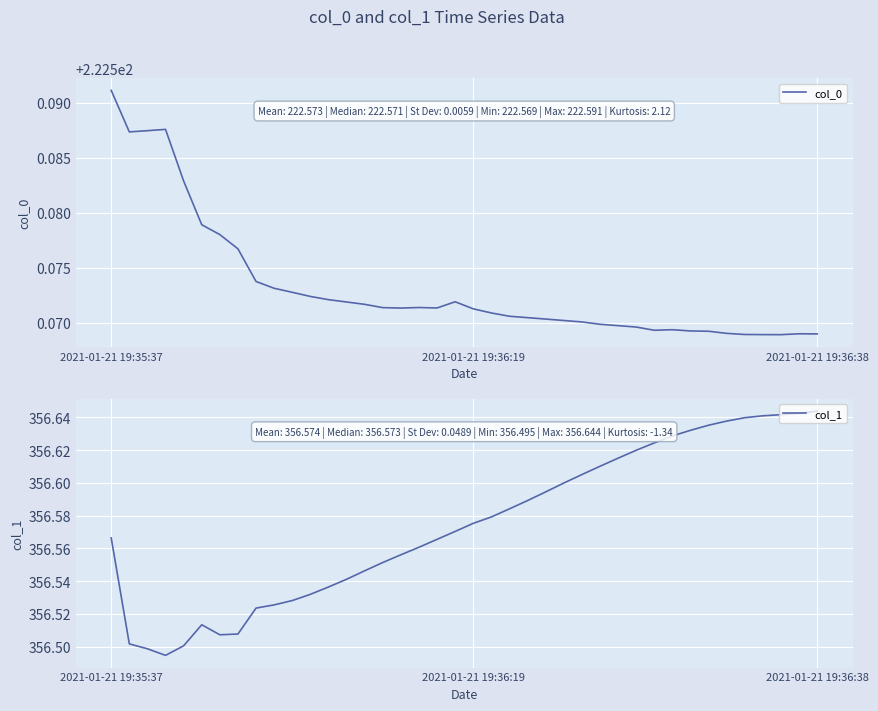

The value of col_1 at 4 is 631.2. True or false?

False